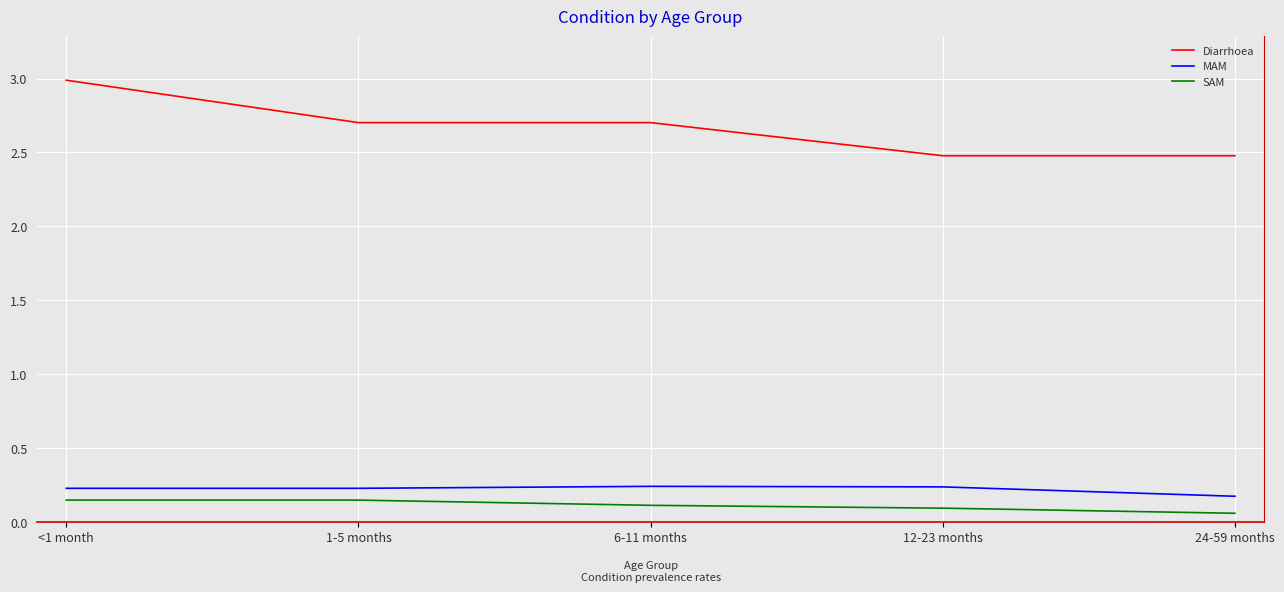

Does the chart have visible grid lines?

Yes